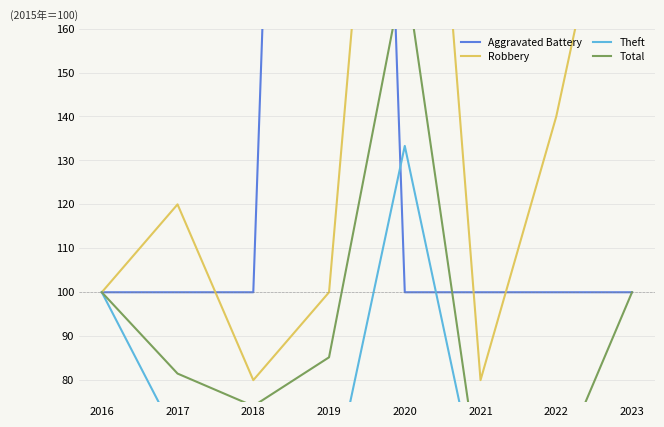

What is the sum of all Theft values?

561.9